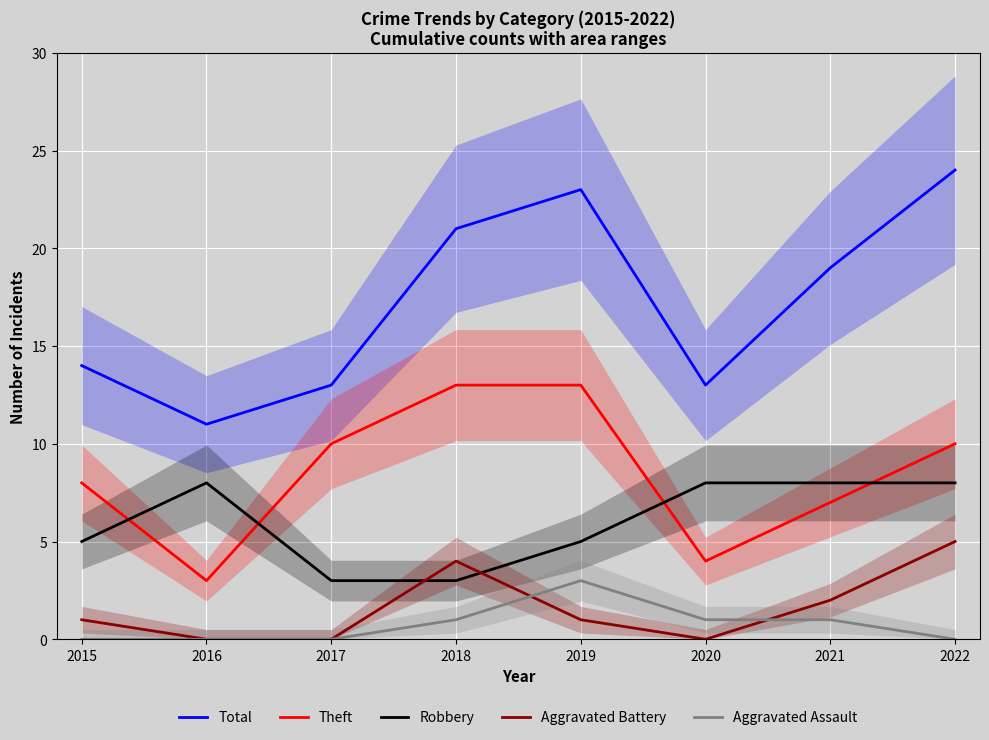

How many positive values does the Aggravated Assault series have?

4